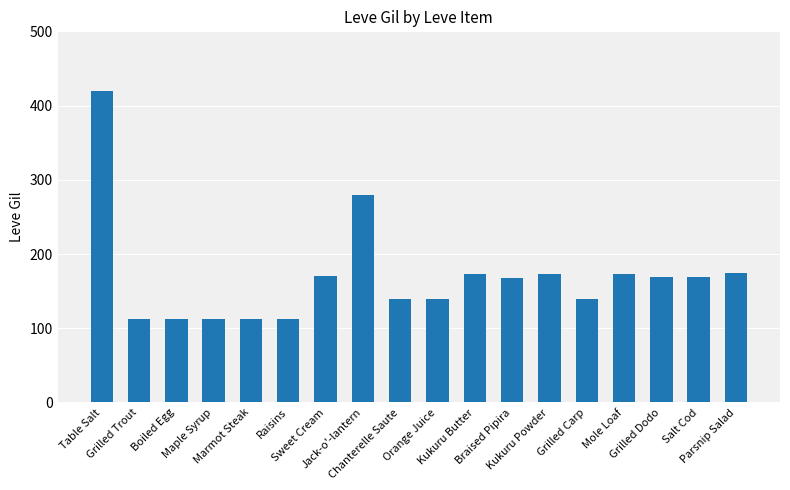

How many bars are there in total?

18